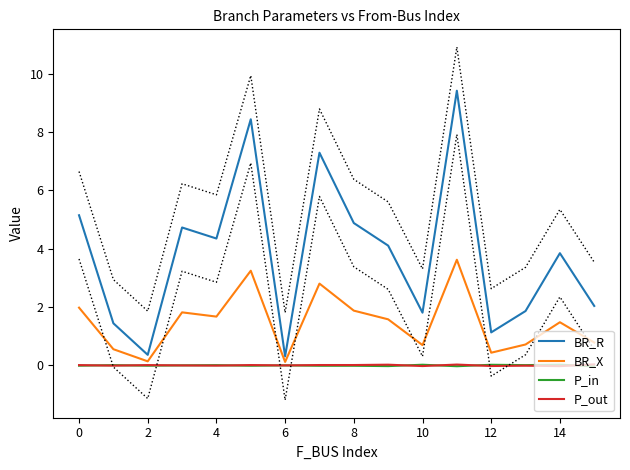

What is the sum of all BR_R values?

61.2